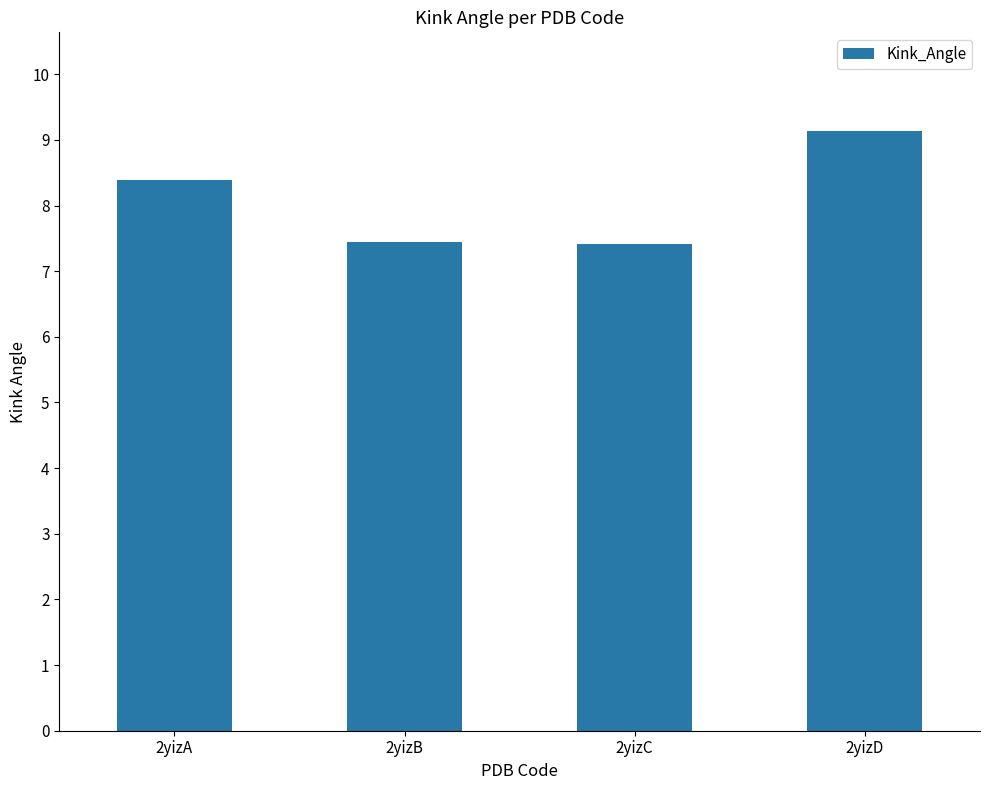

What is the difference between the values at 2yizA and 2yizD?

0.7